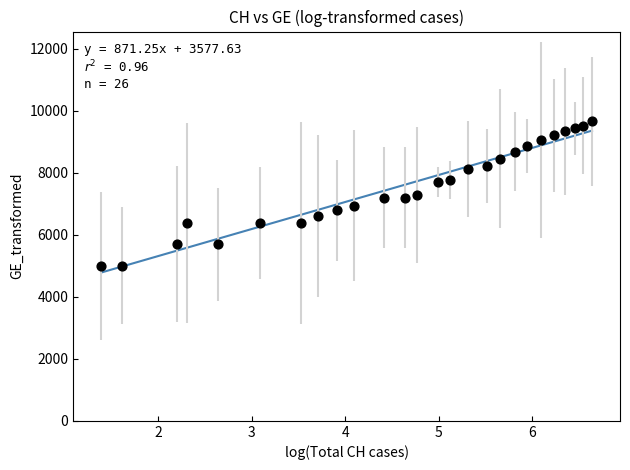

What is the range of Y values (max minus min)?

4663.4